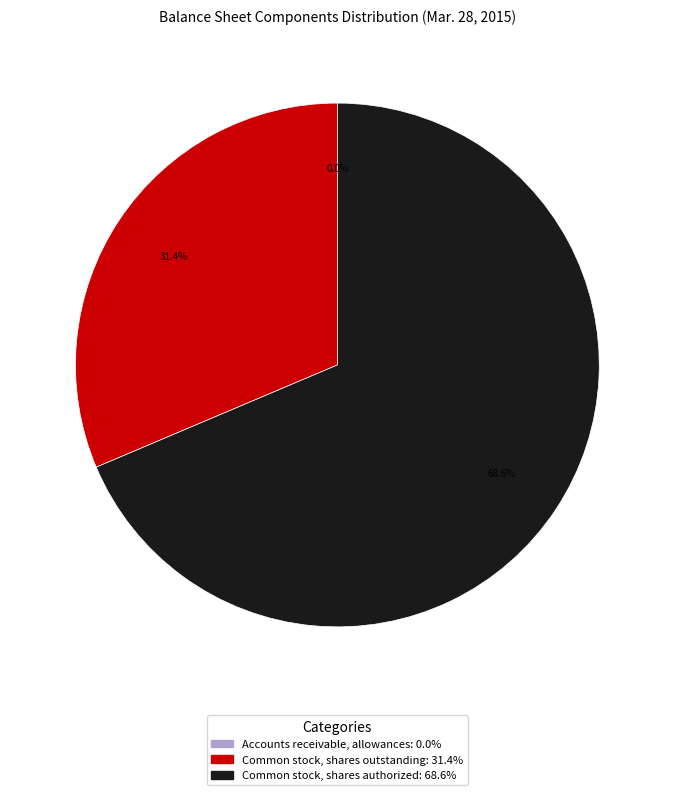

What percentage is the Common stock, shares authorized slice, to the nearest percent?

69%